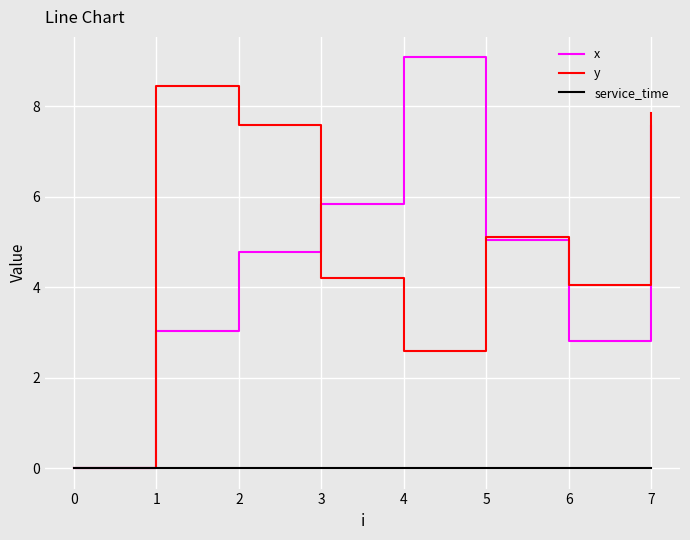

What is the approximate value of x at 6?

2.8